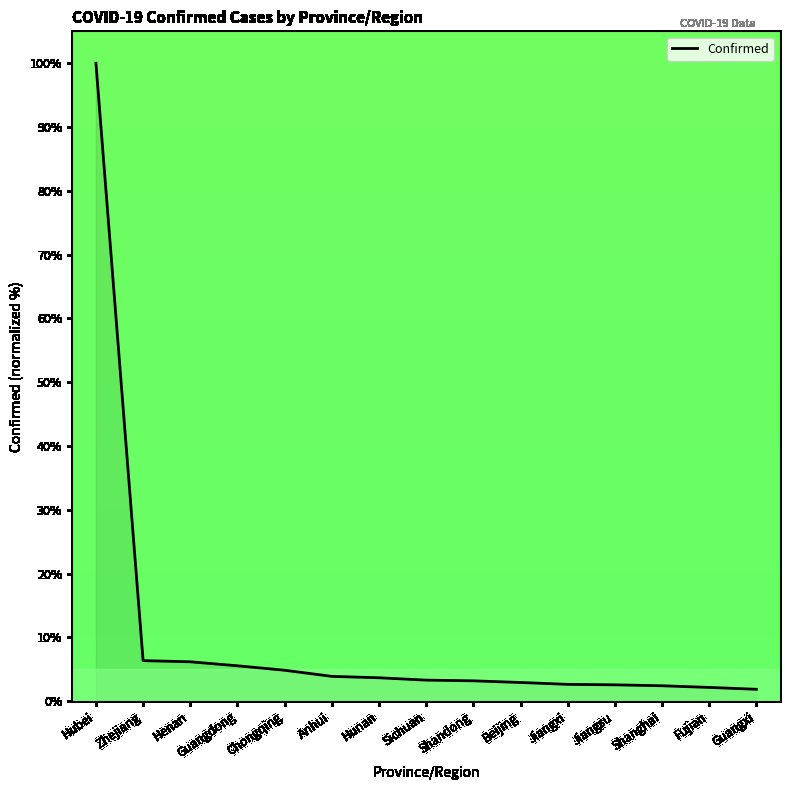

What is the smallest value displayed?

1.9